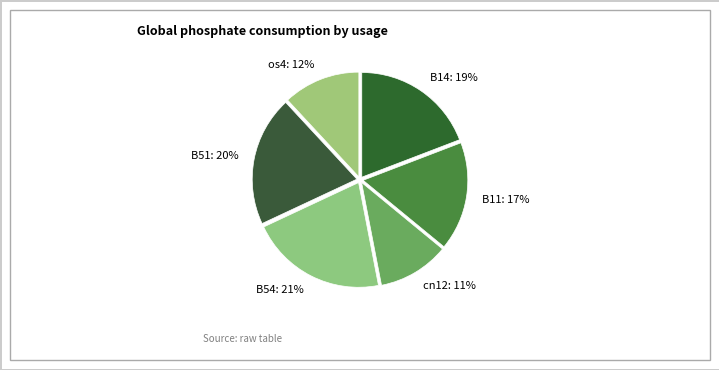

Which slice is the largest?

B54